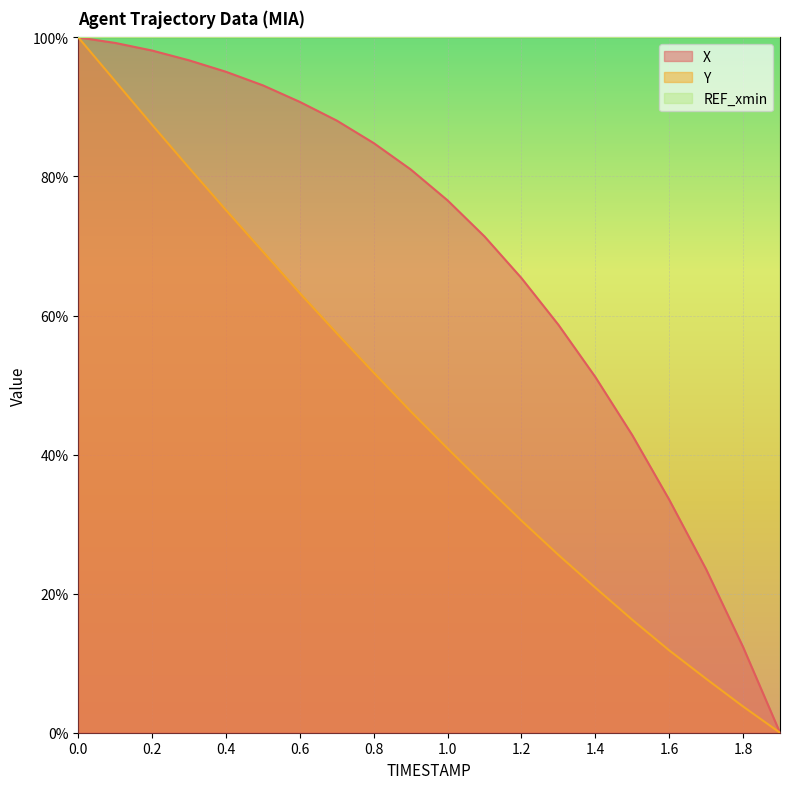

What is the label of the 3rd point from the right?

1.7